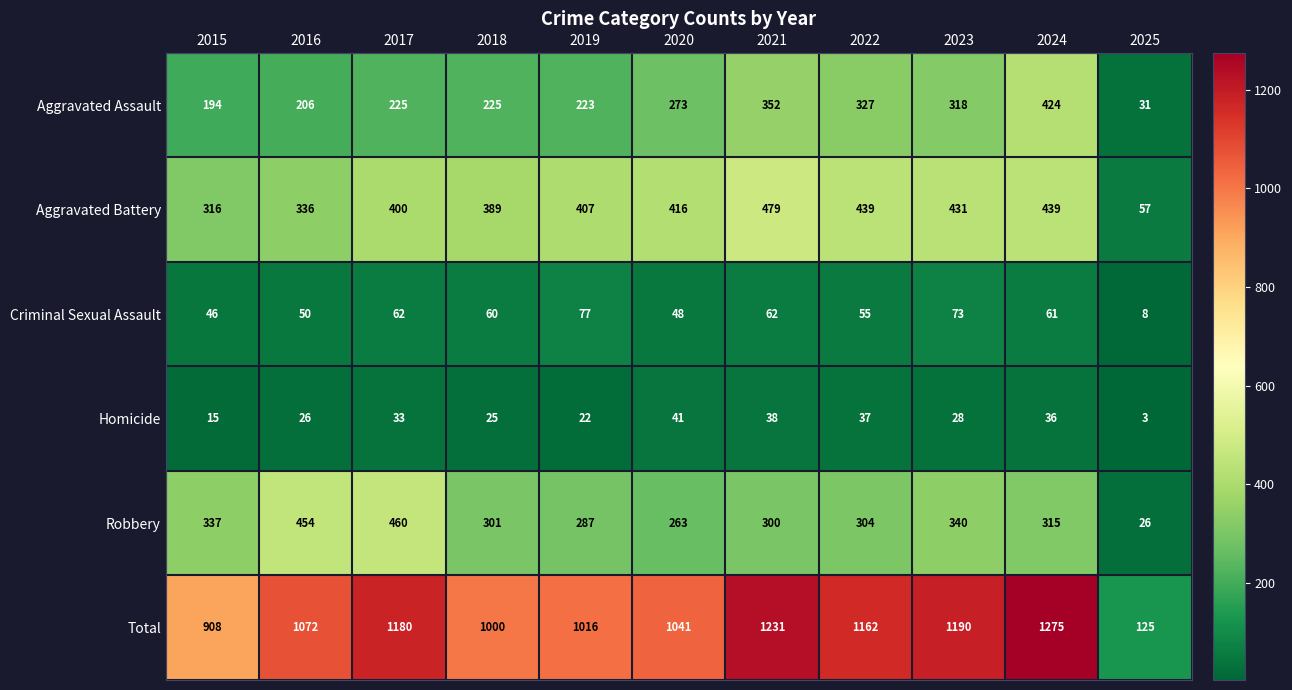

Which series has the largest range (max minus min)?

Total